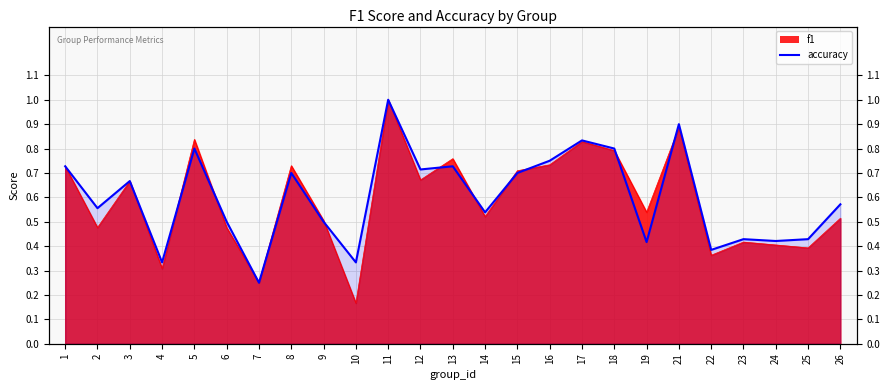

How many accuracy values are between 0 and 1?

25